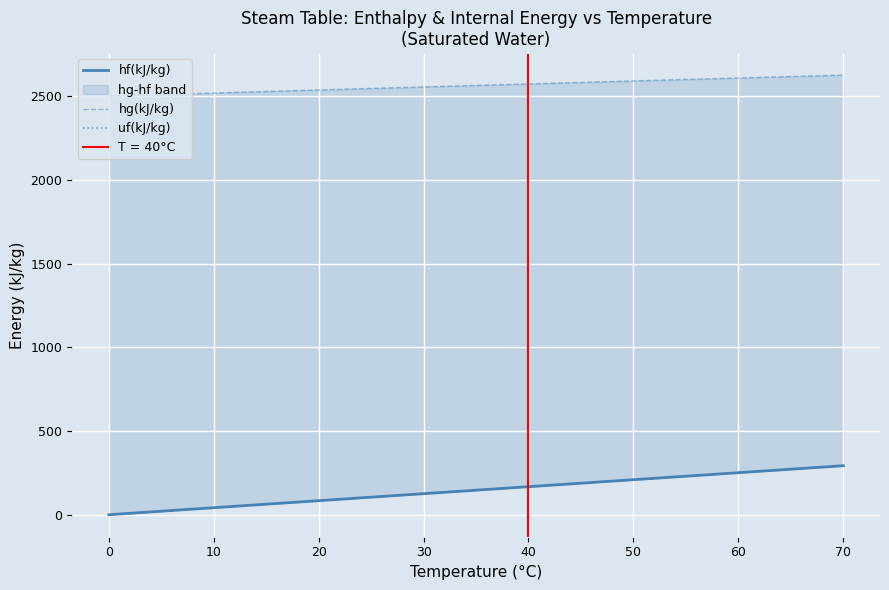

True or false: hg(kJ/kg) and hf(kJ/kg) cross at least once.

False